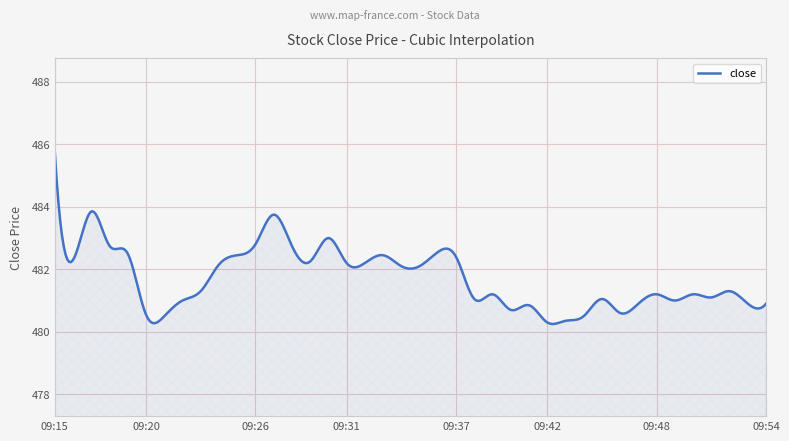

What is the difference between the maximum and minimum values?

5.5